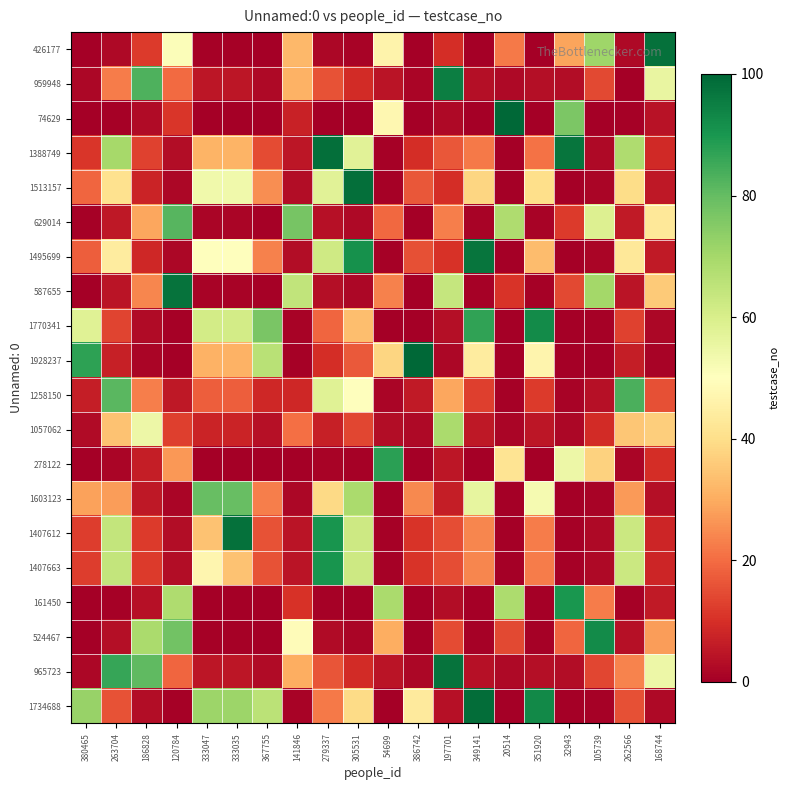

Rank the series at 168744 from highest to lowest value.

426177, 959948, 965723, 629014, 1057062, 587655, 524467, 1258150, 278122, 1388749, 1407612, 1407663, 161450, 1495699, 1513157, 74629, 1603123, 1734688, 1770341, 1928237